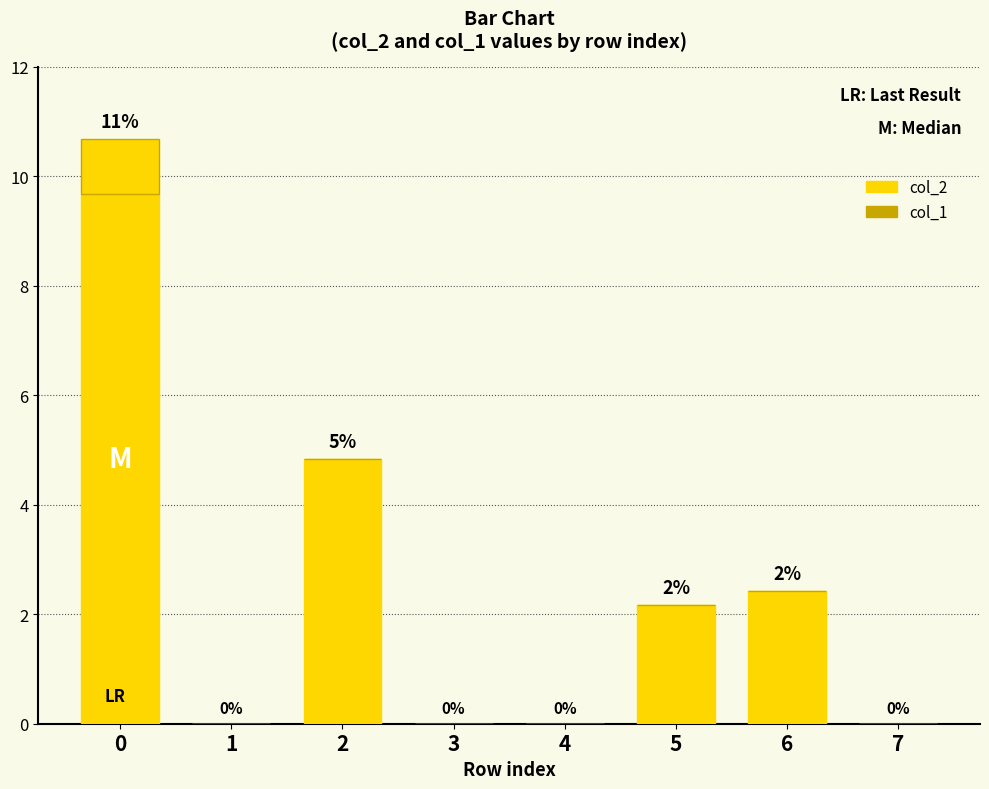

How many values in col_2 are above zero?

4